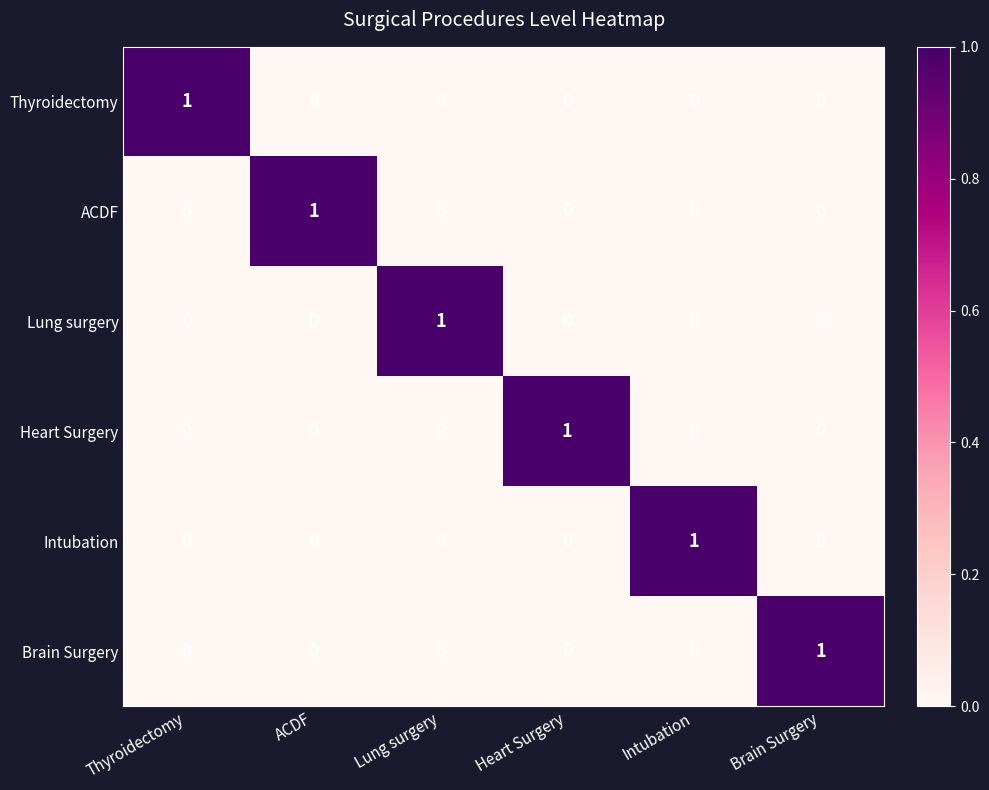

At how many categories does at least one series exceed 0?

6